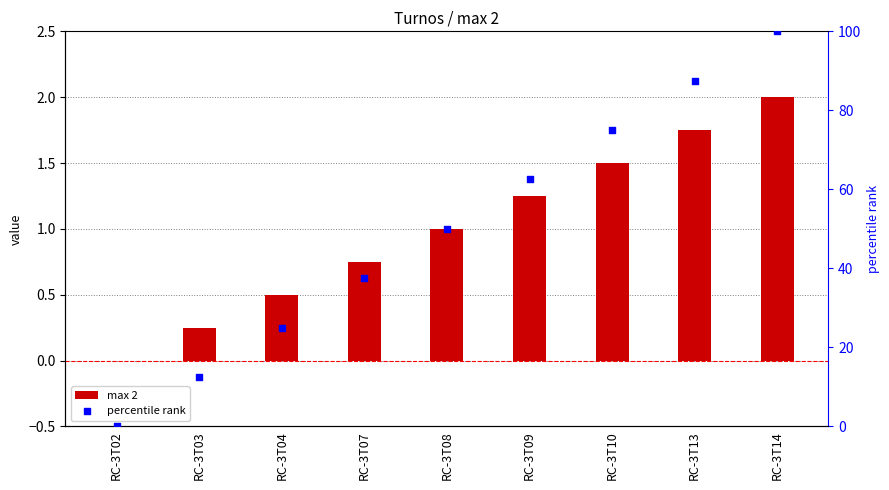

Which series contains the lowest Y value?

max 2